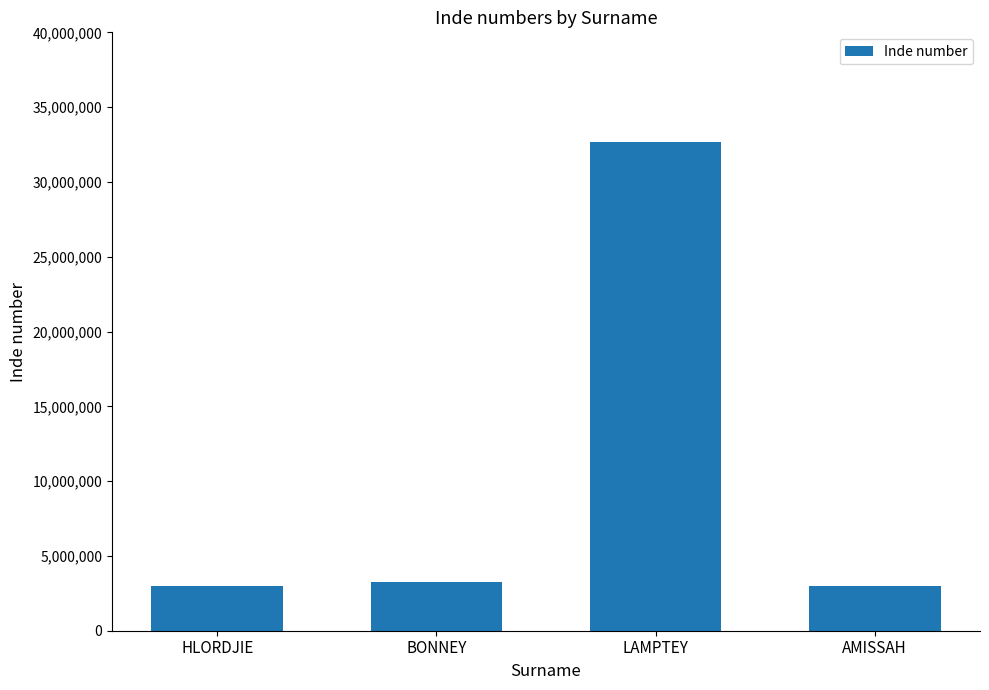

What is the change in value from LAMPTEY to AMISSAH?

-29641980